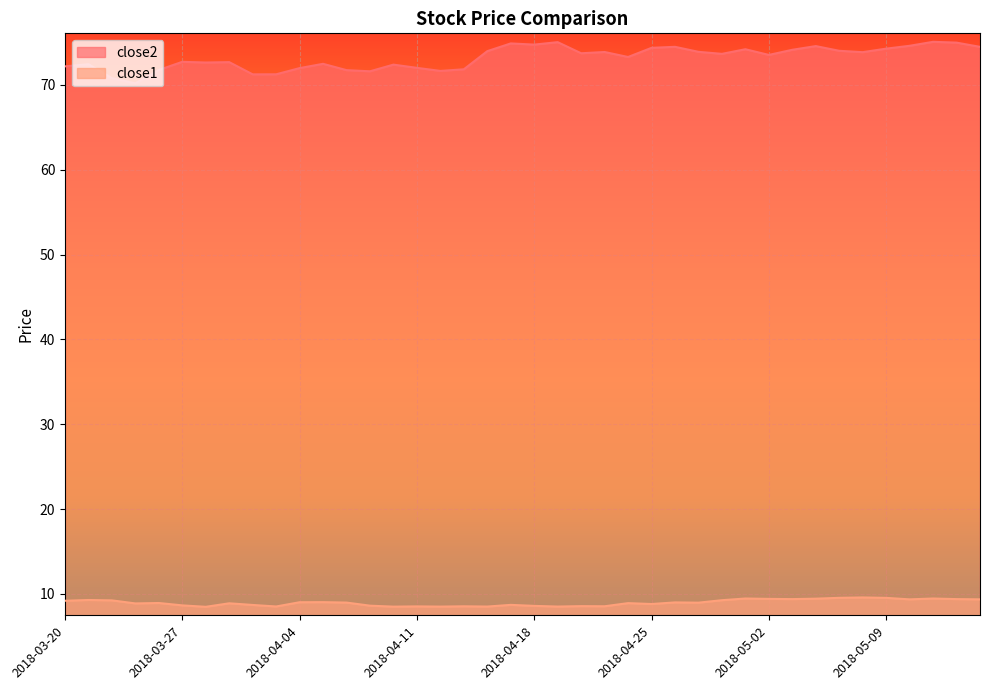

What is the greatest value displayed?

75.1